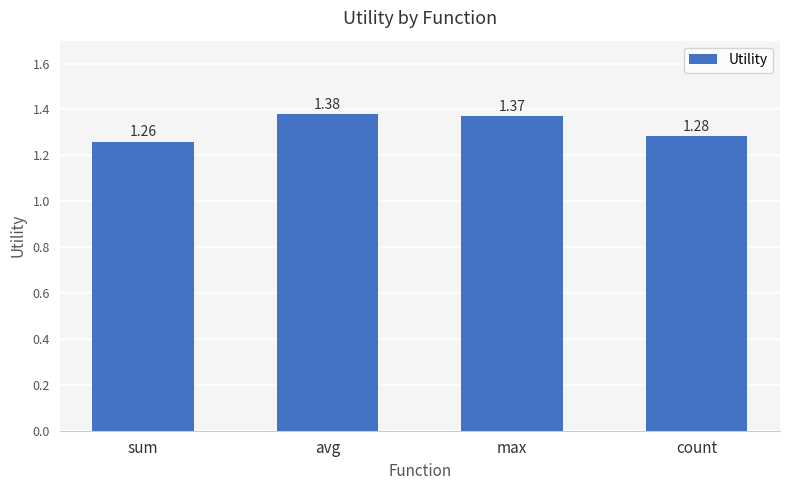

What is the label of the 4th bar from the left?

count